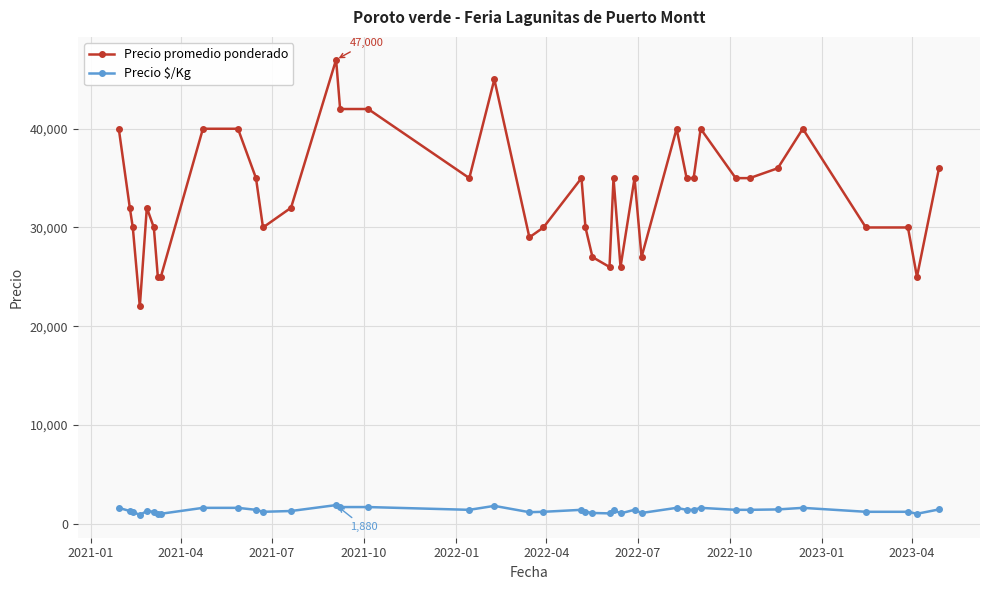

How many distinct data groups are displayed?

2